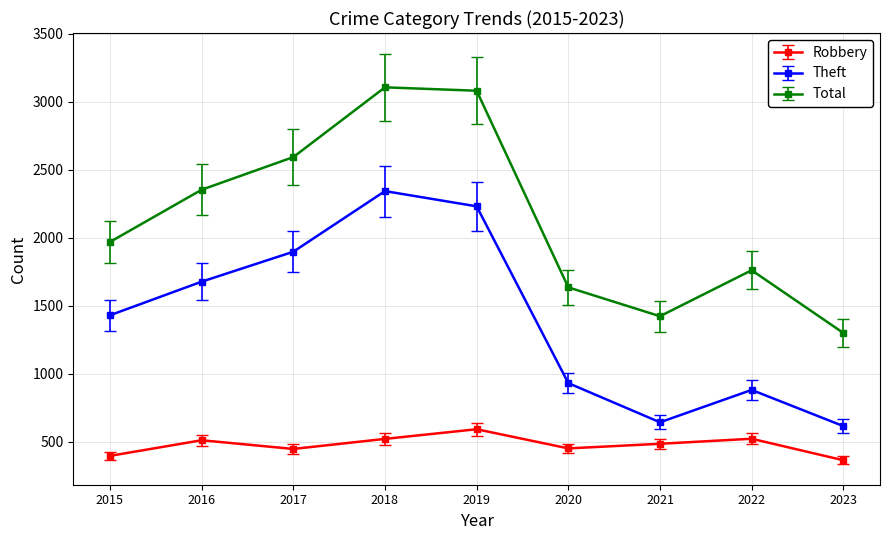

Does the chart display data point markers on the line(s)?

Yes